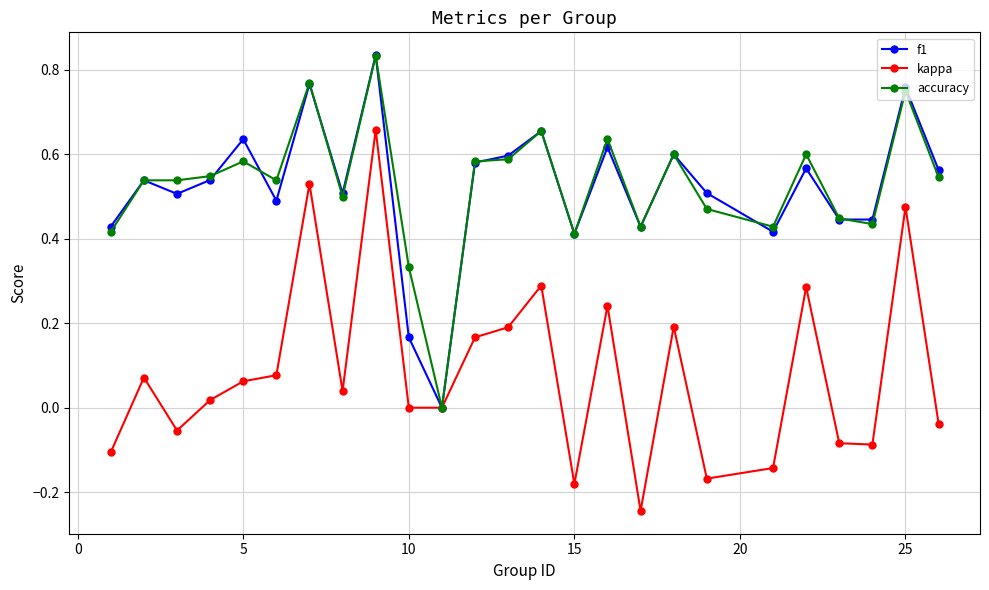

Which series has the widest spread of values?

kappa